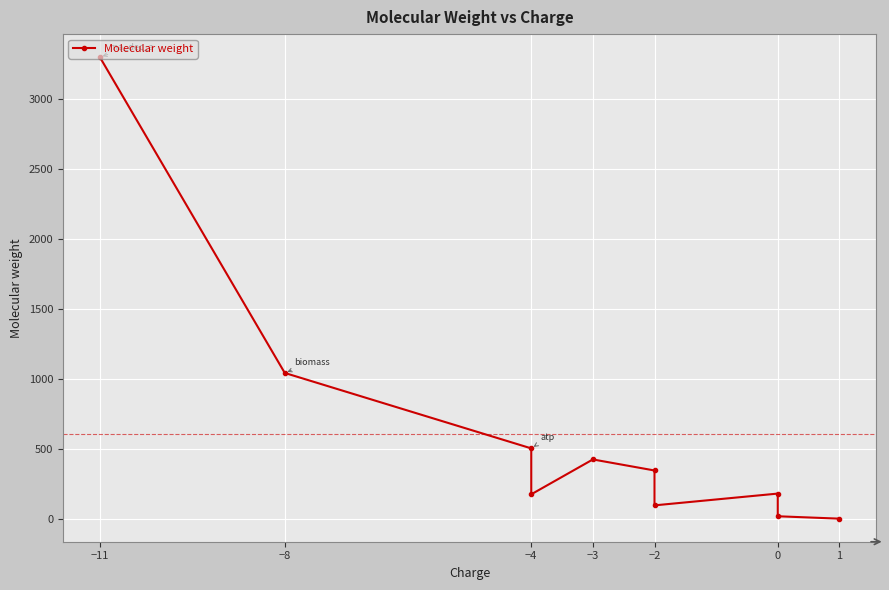

True or false: the data shows 201.5 at −2.

False